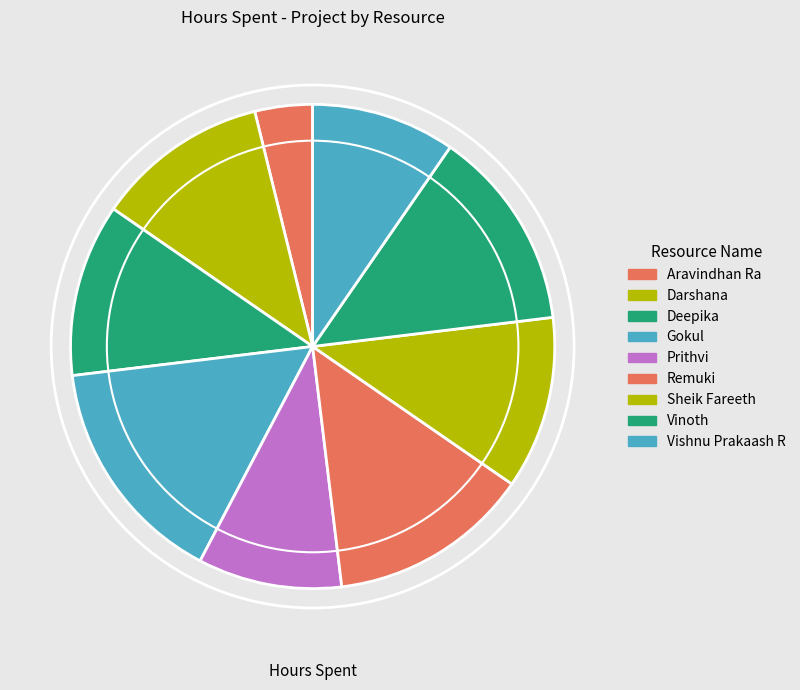

What is the change in value from Sheik Fareeth to Vinoth?

+0.5